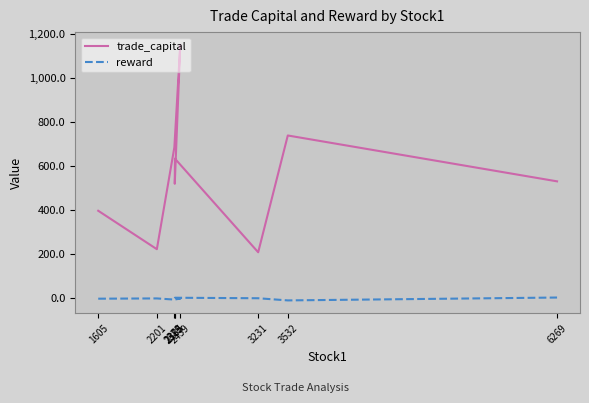

At which category does reward reach its first local peak?

2201